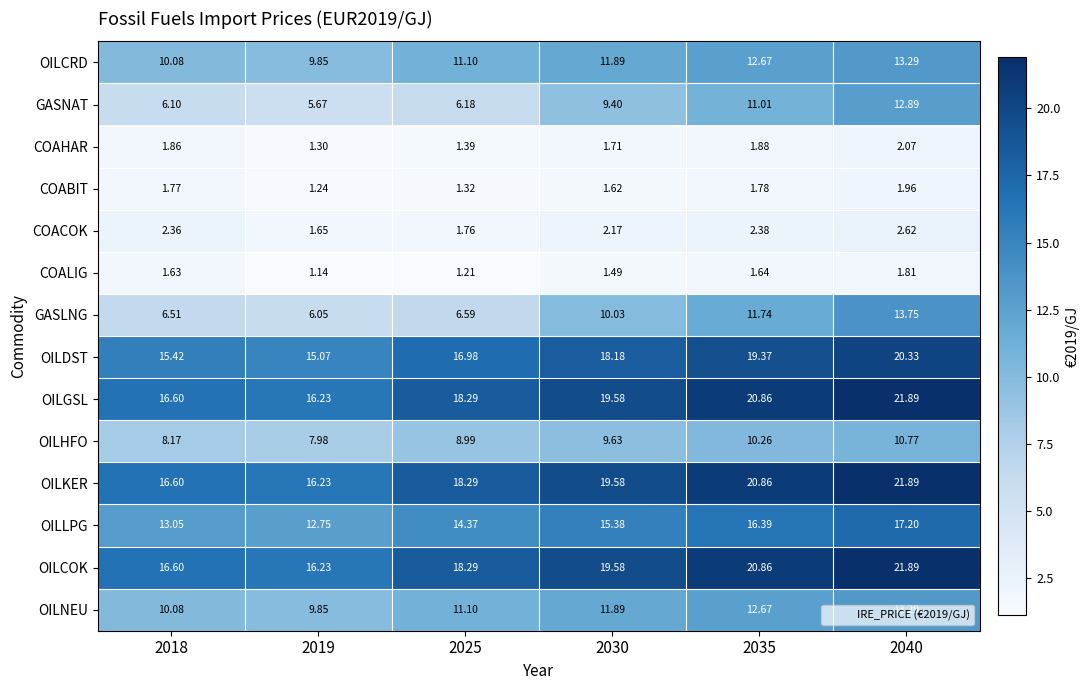

How many data points in OILLPG are above 15?

3